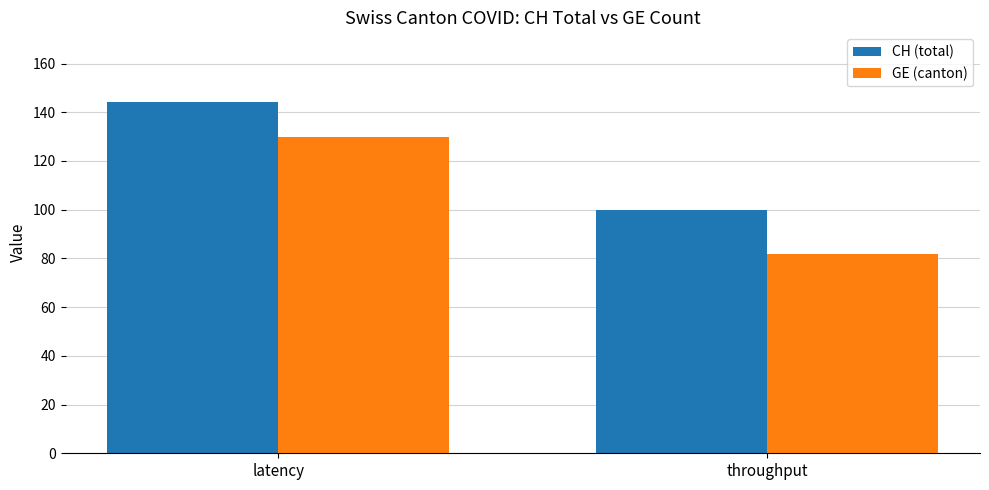

What is the difference between the CH (total) values at latency and throughput?

44